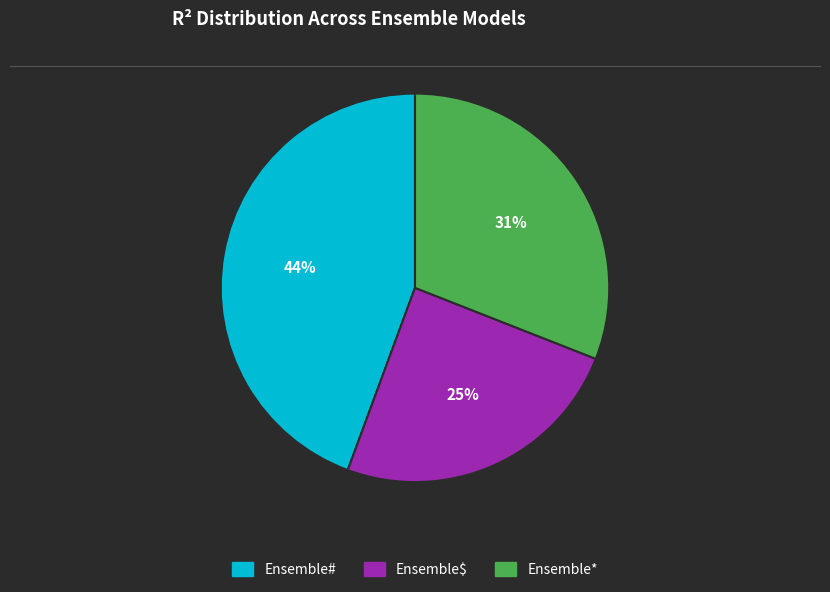

Is there any slice that represents more than half of the pie?

No